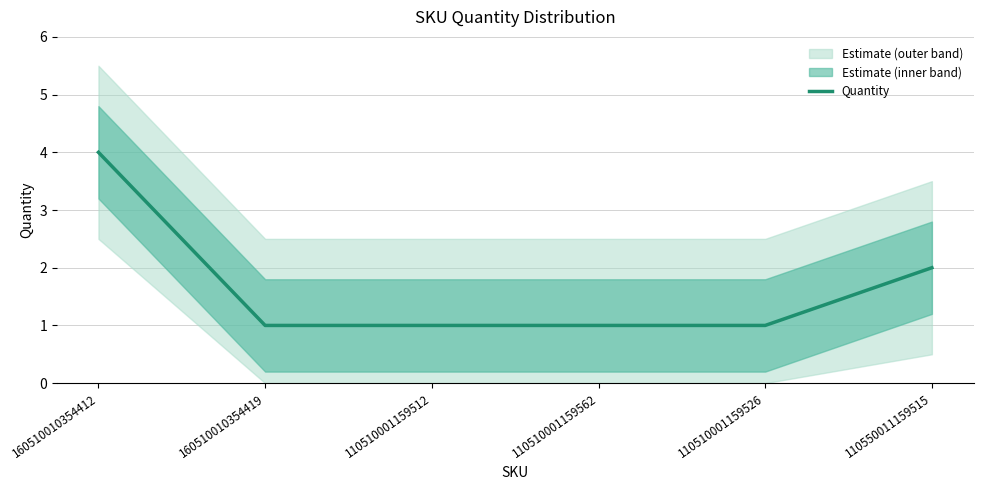

List the labels in order of value, largest first.

160510010354412, 110550011159515, 160510010354419, 110510001159512, 110510001159562, 110510001159526